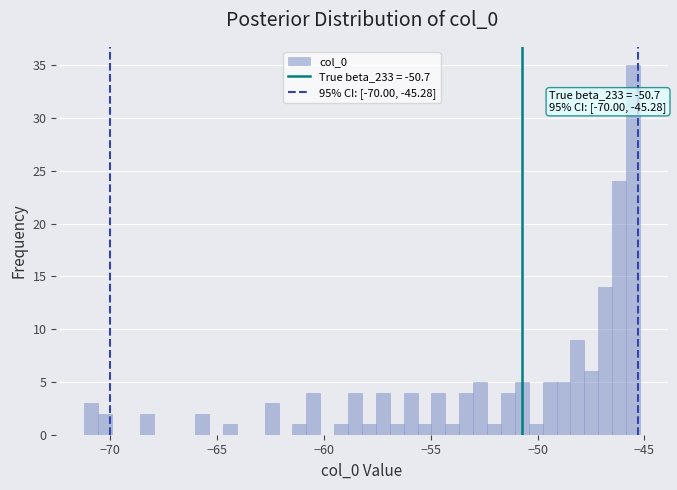

Read against the x-axis, roughly where is the centre of the tallest bar?

-45.5